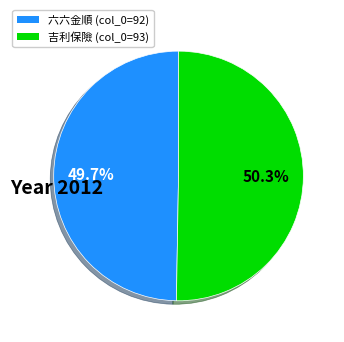

To the nearest percent, what is the difference between the largest and smallest slice percentages?

1%